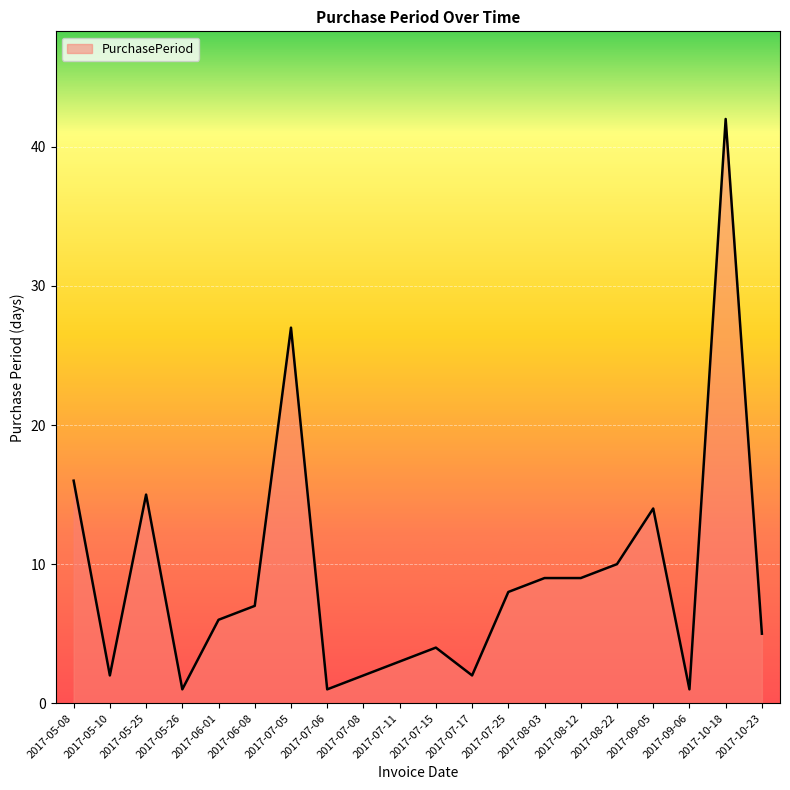

Is it true that the value at 2017-07-06 is 1?

True